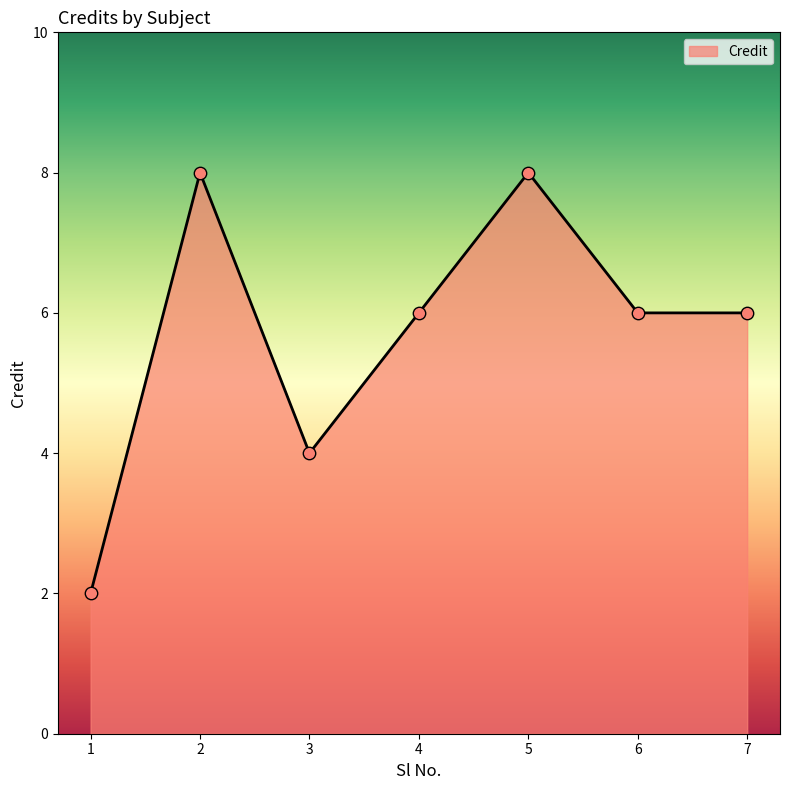

What is the change in value from 1 to 7?

+4